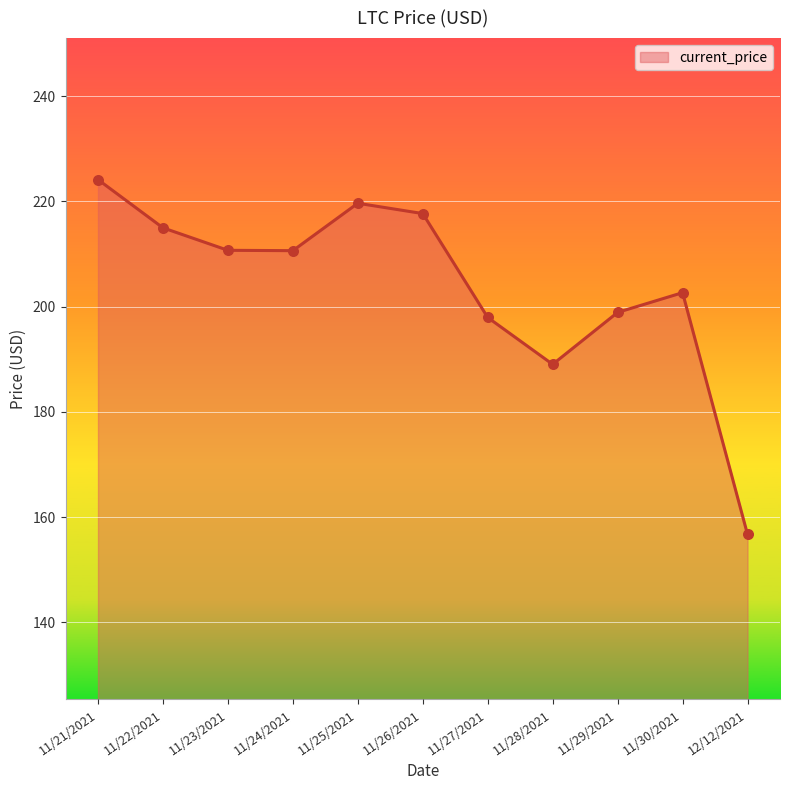

What is the change in value from 11/22/2021 to 11/28/2021?

-25.9